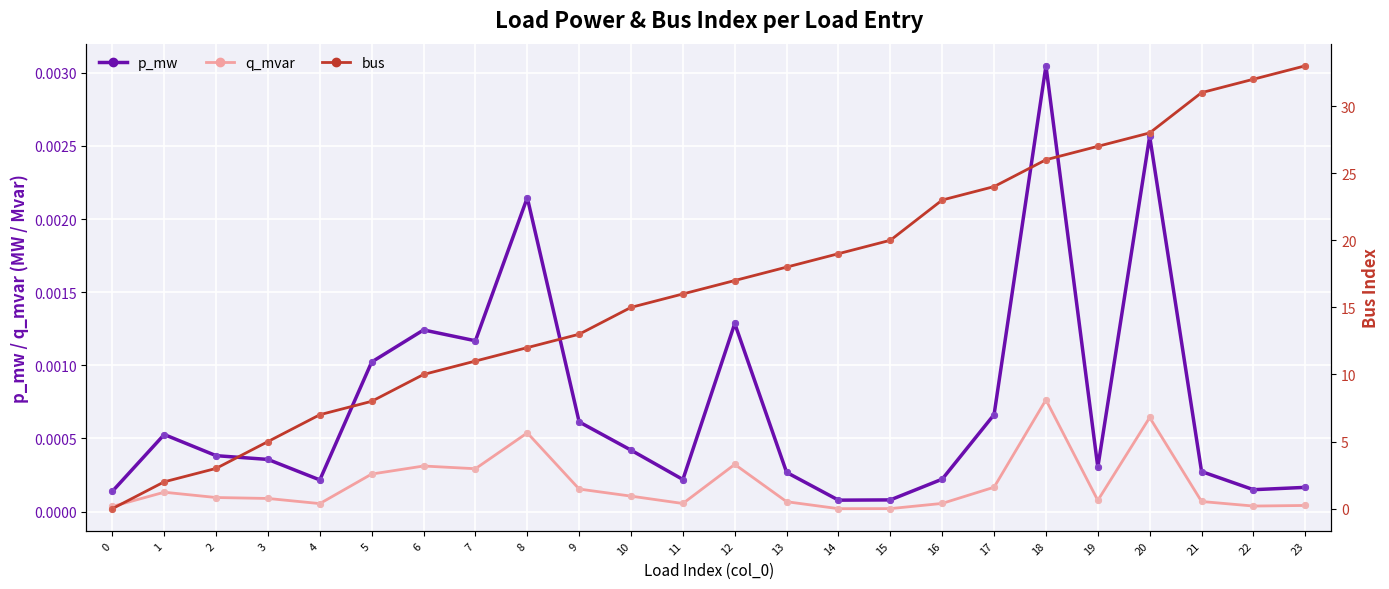

Which series has the widest spread of Y values?

bus